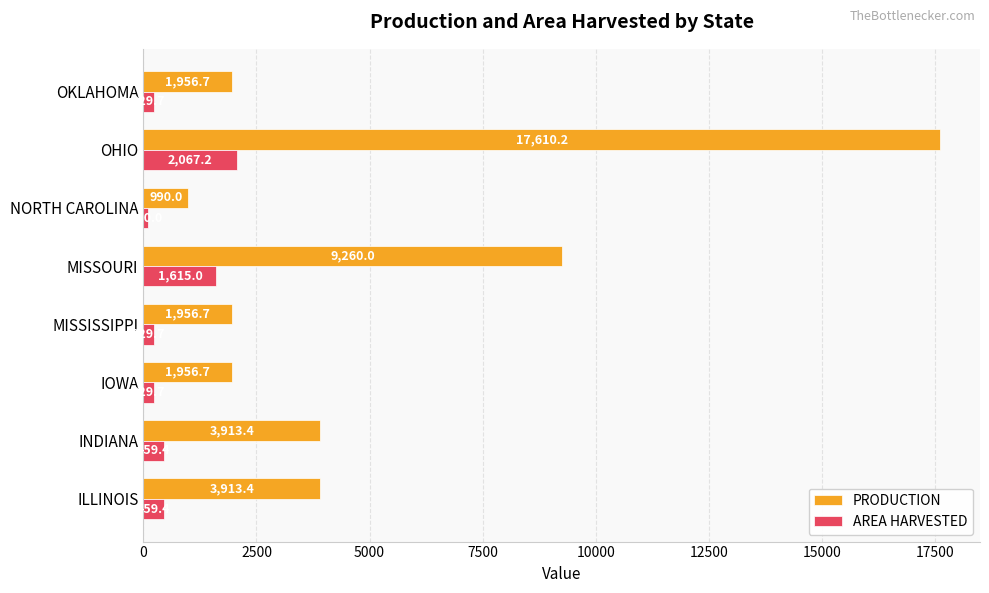

What is the difference between the maximum and minimum values in the AREA HARVESTED series?

1957.2